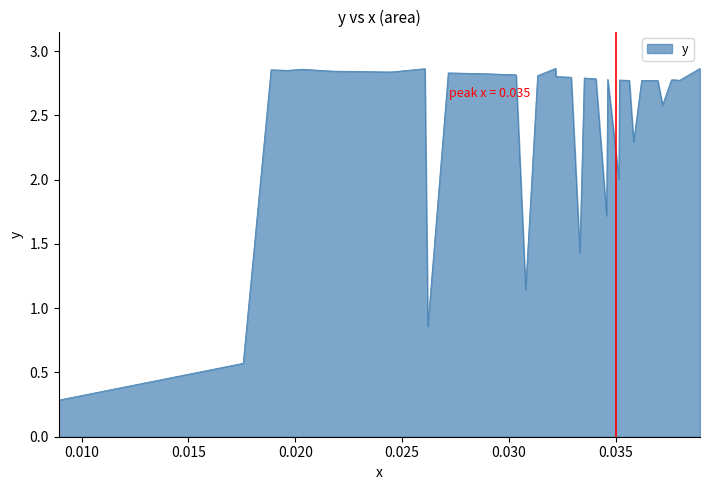

What is the difference between the second highest and minimum values?

2.6